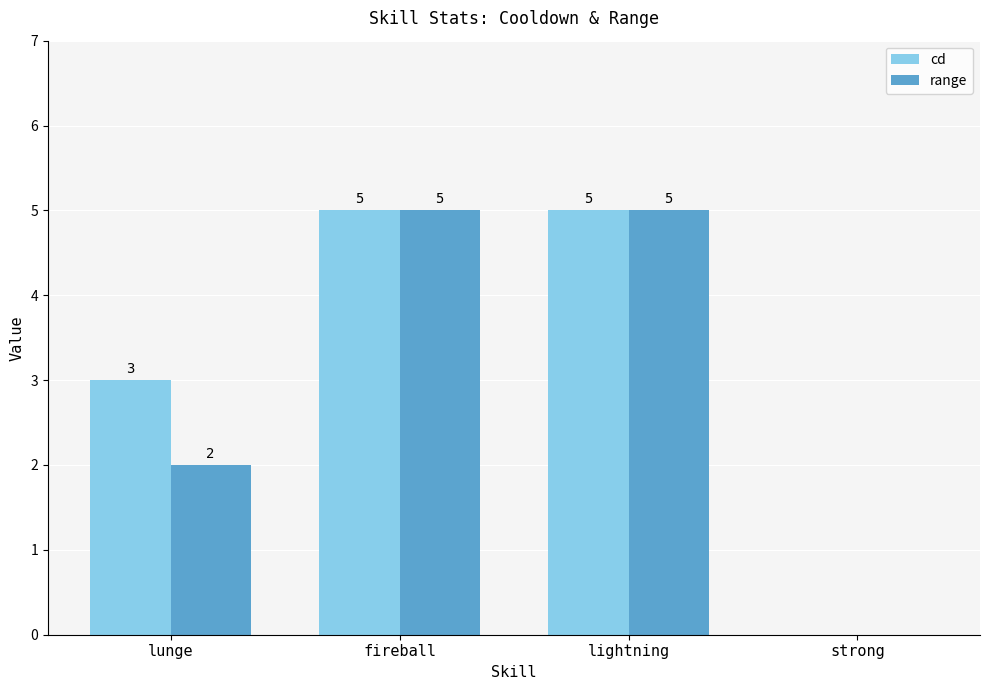

Is it true that cd equals 4 at lunge?

False